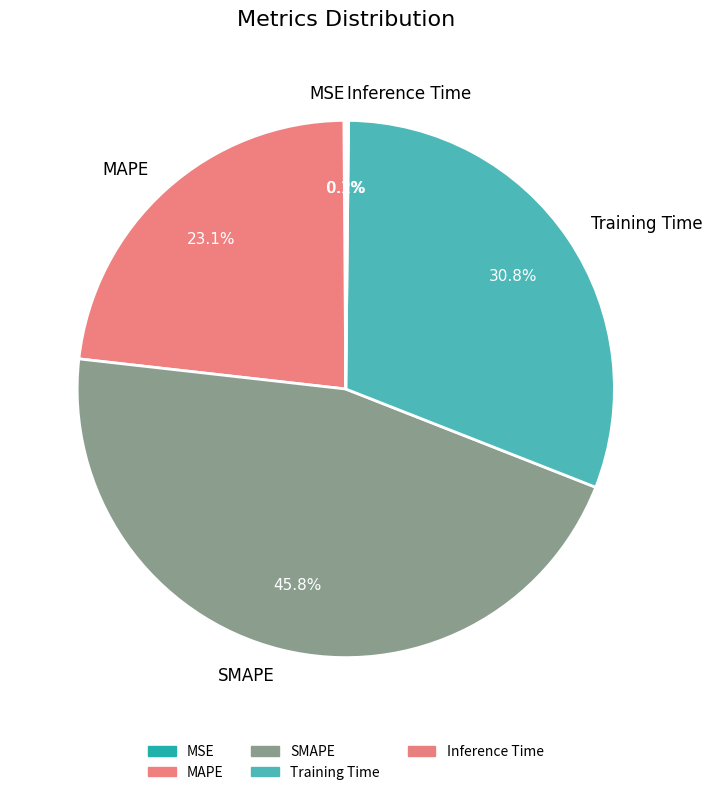

Does any single category account for the majority?

No